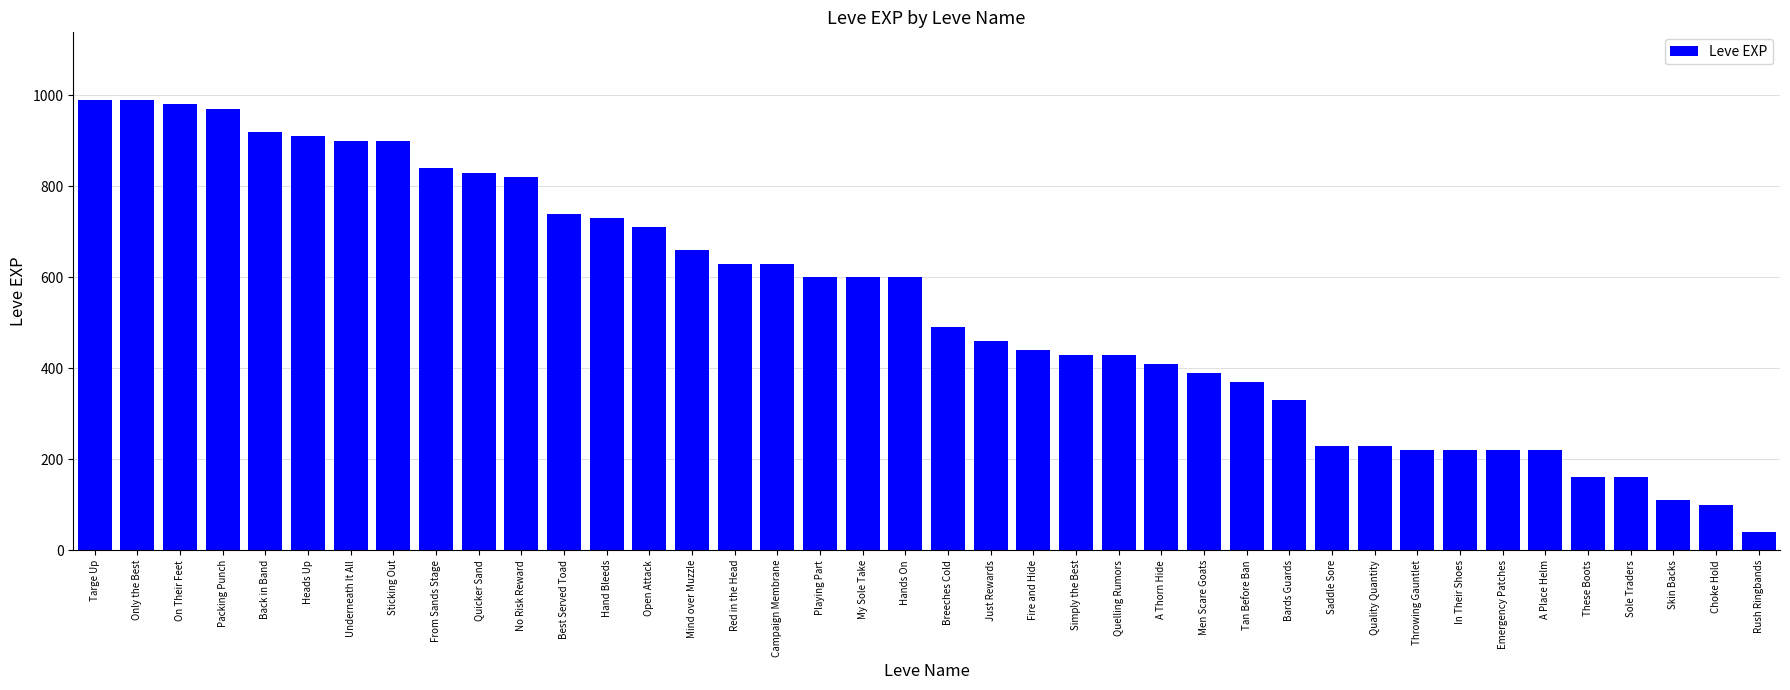

What position from the right is Bards Guards?

12